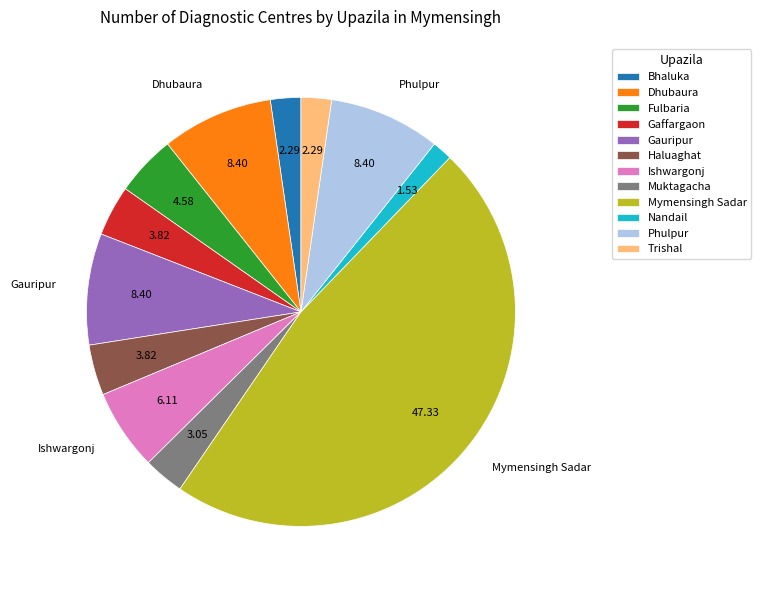

What is the ratio of the value at Ishwargonj to the value at Trishal?

2.7